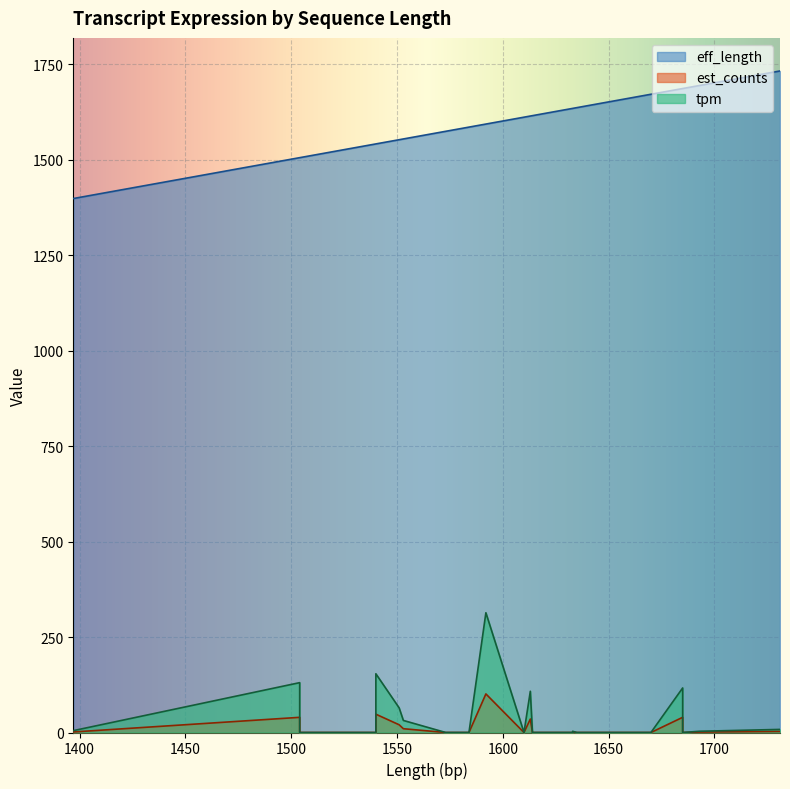

What are all the series names shown in the legend?

eff_length, est_counts, tpm